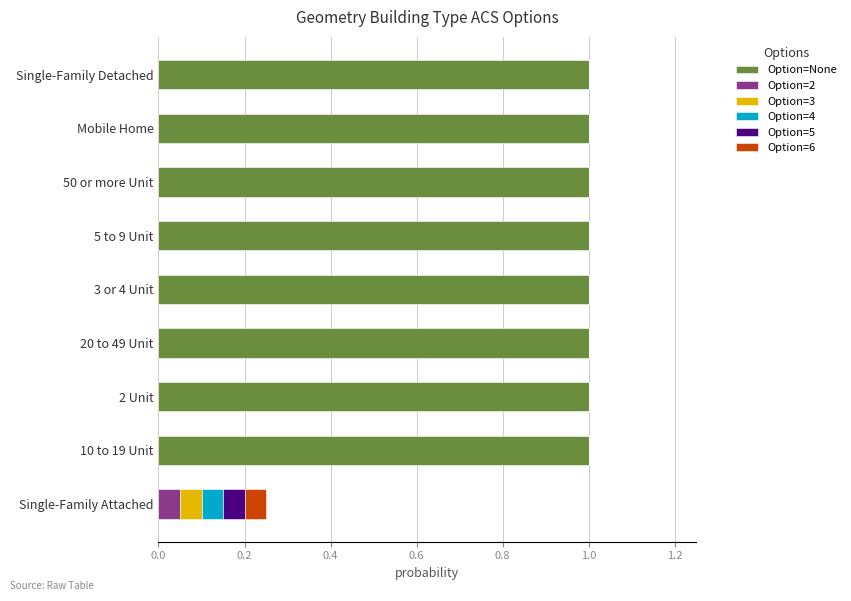

What is the total value across all series at 2 Unit?

1.0